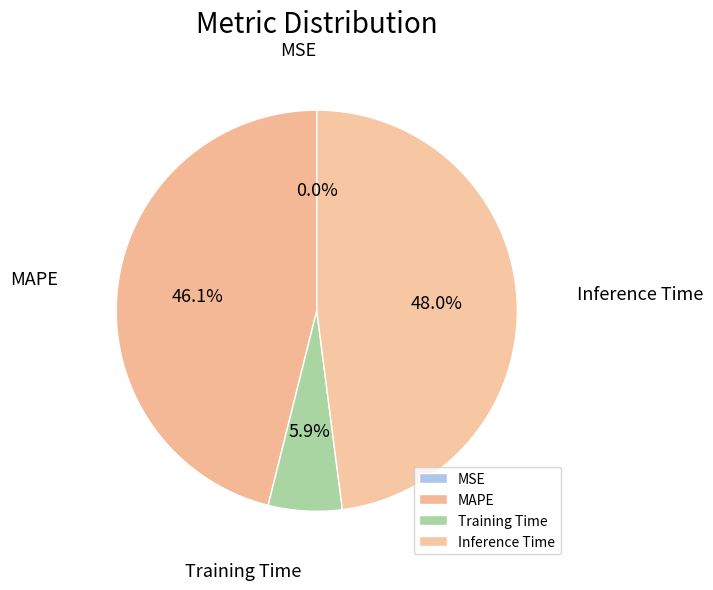

Between MAPE and Training Time, which is larger?

MAPE